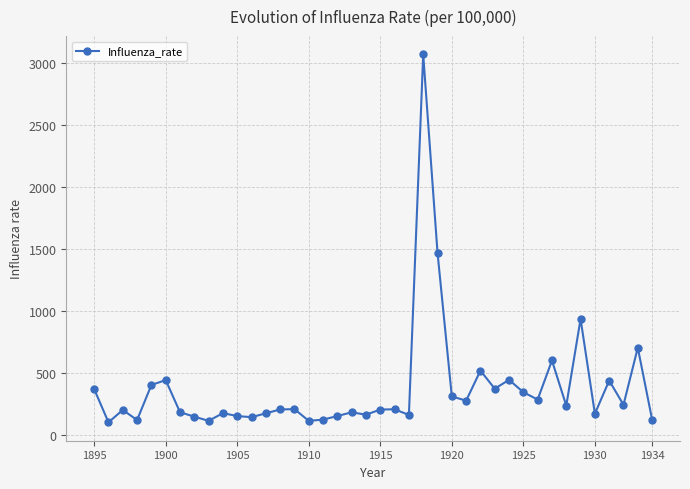

What is the average value?

372.9